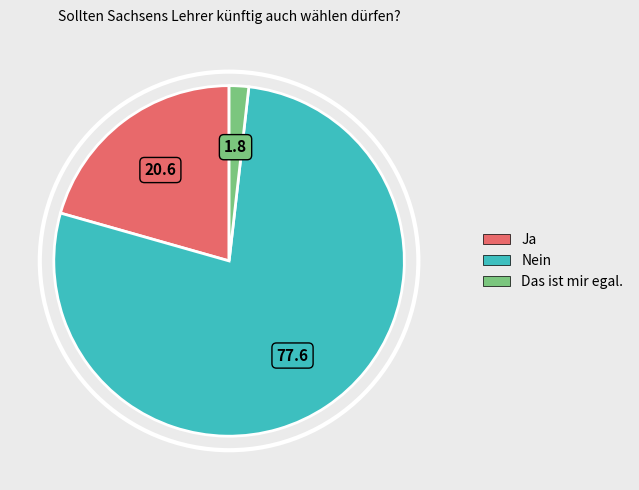

Is the sum of Das ist mir egal. and Nein greater than half?

Yes